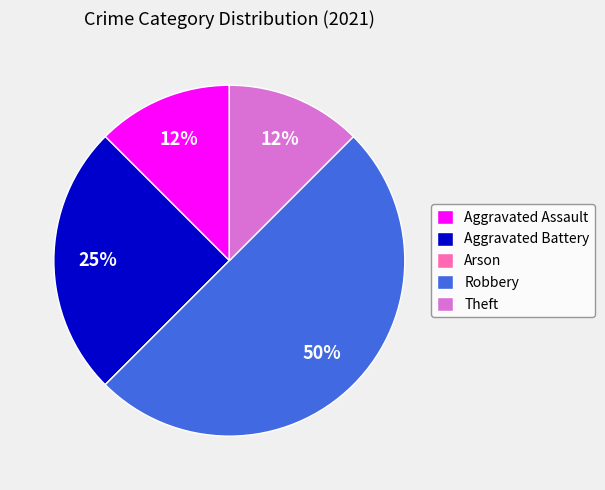

What is the largest slice in the pie chart?

Robbery